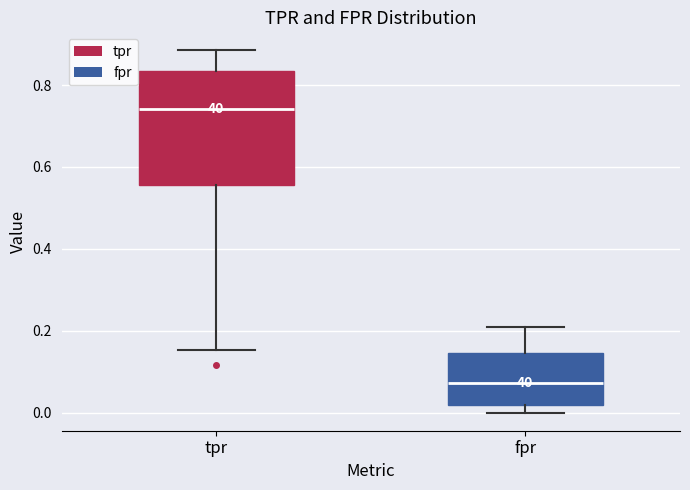

Which box's median line is the lowest?

fpr